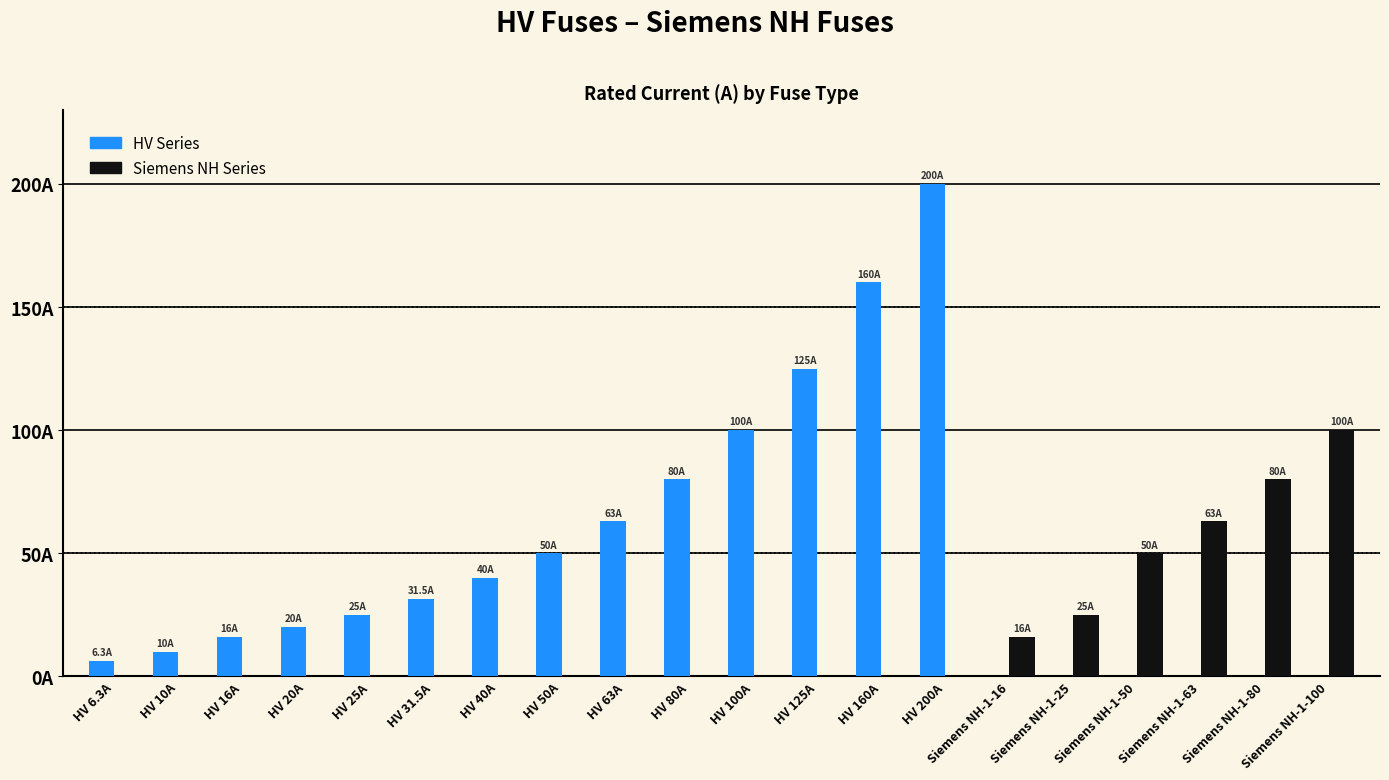

Reading right to left, list all the values displayed in this chart.

HV Series: Siemens NH-1-100=0.0	Siemens NH-1-80=0.0	Siemens NH-1-63=0.0	Siemens NH-1-50=0.0	Siemens NH-1-25=0.0	Siemens NH-1-16=0.0	HV 200A=200.0	HV 160A=160.0	HV 125A=125.0	HV 100A=100.0	HV 80A=80.0	HV 63A=63.0	HV 50A=50.0	HV 40A=40.0	HV 31.5A=31.5	HV 25A=25.0	HV 20A=20.0	HV 16A=16.0	HV 10A=10.0	HV 6.3A=6.3
Siemens NH Series: Siemens NH-1-100=100.0	Siemens NH-1-80=80.0	Siemens NH-1-63=63.0	Siemens NH-1-50=50.0	Siemens NH-1-25=25.0	Siemens NH-1-16=16.0	HV 200A=0.0	HV 160A=0.0	HV 125A=0.0	HV 100A=0.0	HV 80A=0.0	HV 63A=0.0	HV 50A=0.0	HV 40A=0.0	HV 31.5A=0.0	HV 25A=0.0	HV 20A=0.0	HV 16A=0.0	HV 10A=0.0	HV 6.3A=0.0